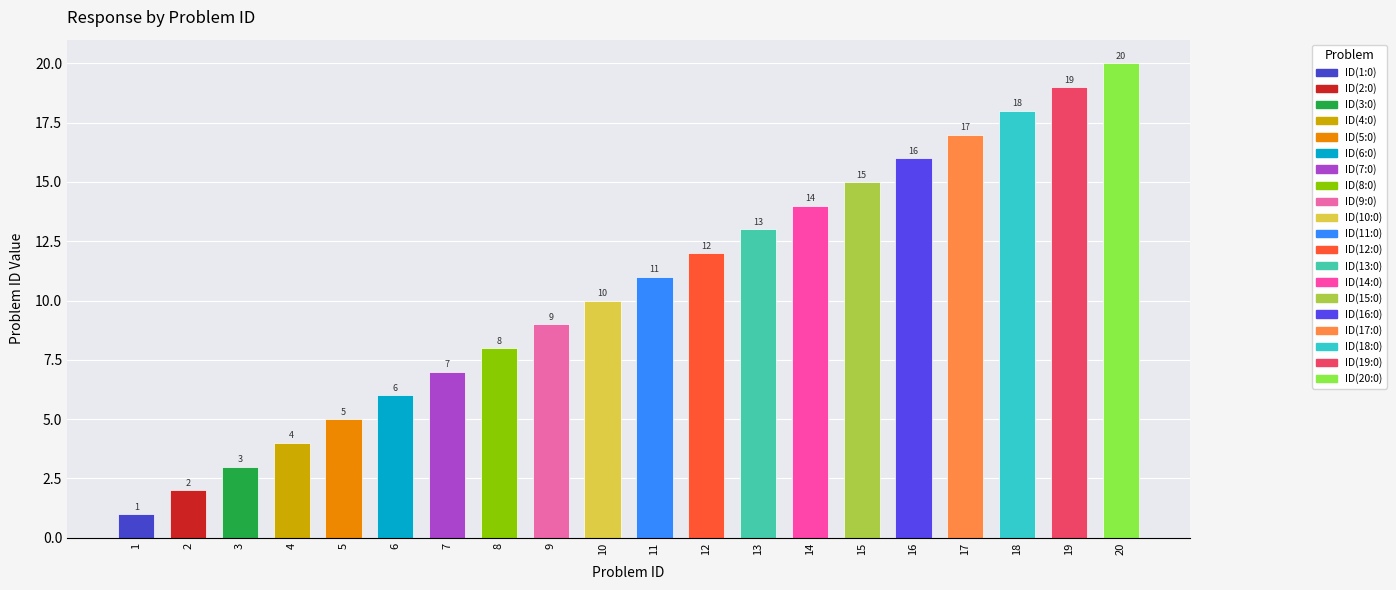

What is the value of the 8th bar from the left?

8